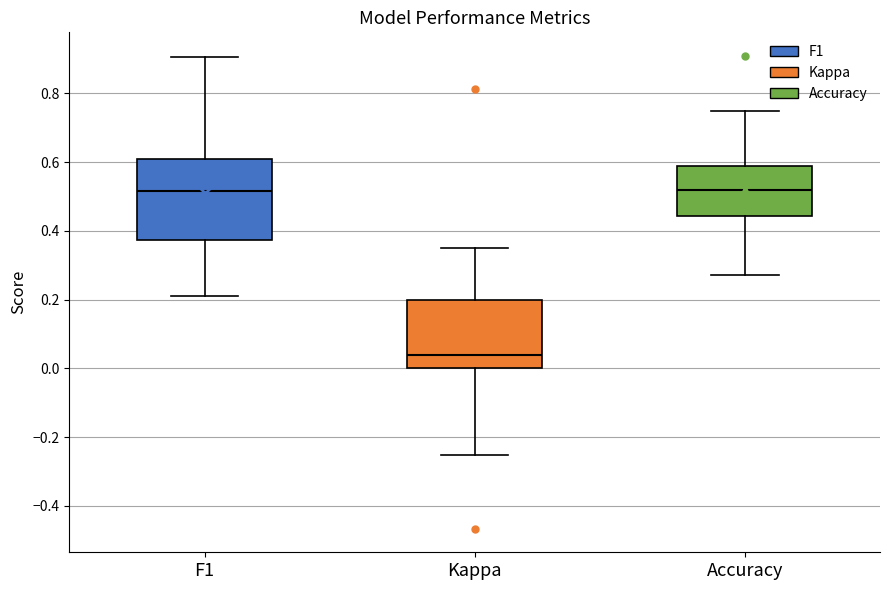

Reading left to right, transcribe this box plot: for each box, give where its median line is, the range the box spans, and where its two whiskers end, as read against the y-axis. The values are not printed on the chart, so give them approximately, as read against the axis.

F1: median 0.52, box 0.38 to 0.60, whiskers 0.20 to 0.90
Kappa: median 0.04, box 0.00 to 0.20, whiskers -0.26 to 0.36
Accuracy: median 0.52, box 0.44 to 0.58, whiskers 0.28 to 0.76